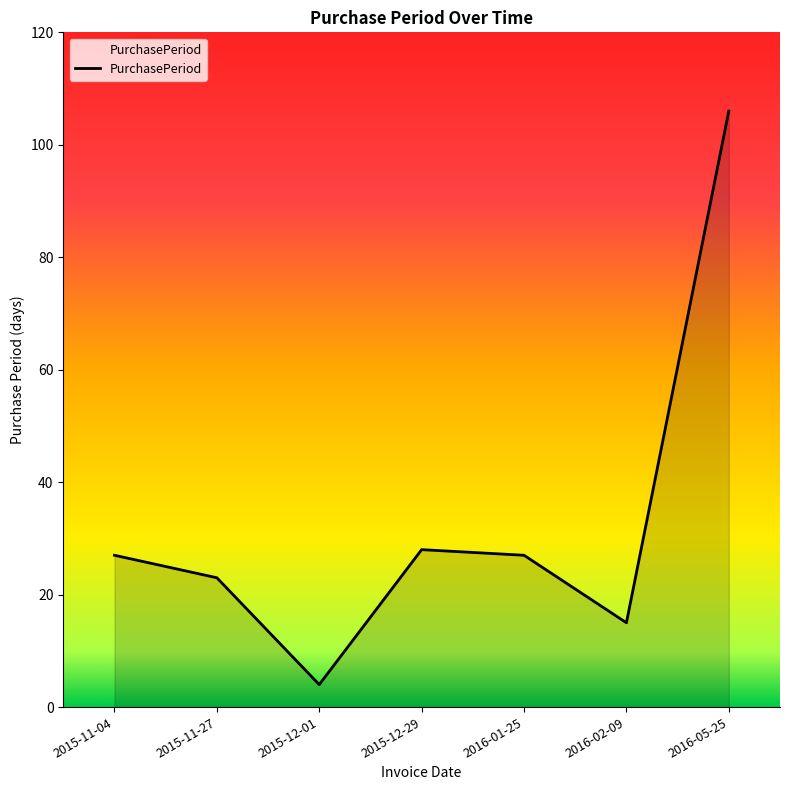

Reading left to right, what are all the values shown in this chart?

2015-11-04=27	2015-11-27=23	2015-12-01=4	2015-12-29=28	2016-01-25=27	2016-02-09=15	2016-05-25=106